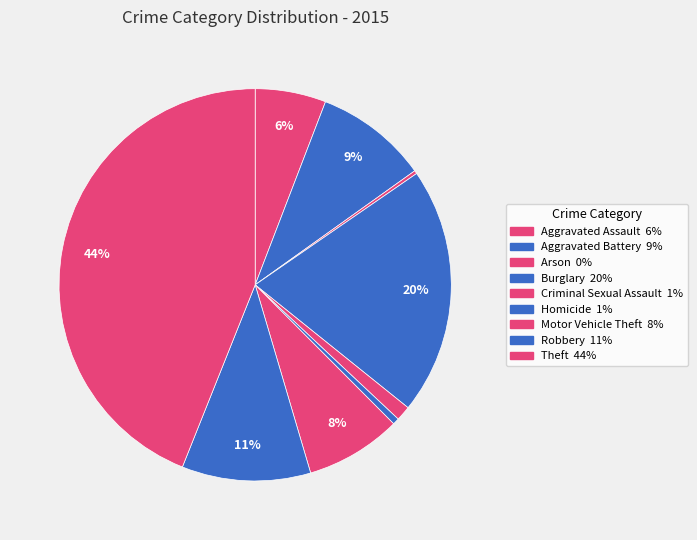

True or false: Robbery accounts for 23% of the total.

False